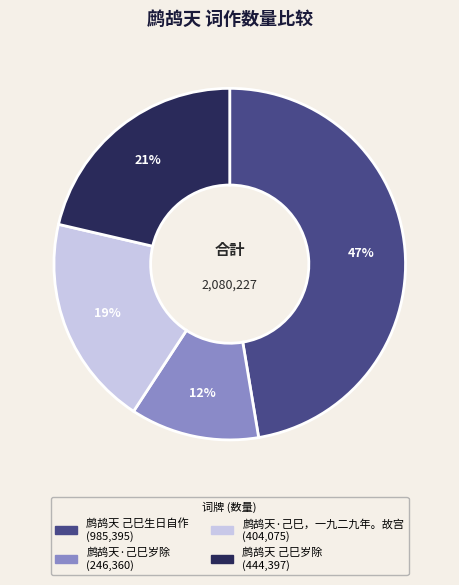

To the nearest percent, what is the average slice percentage?

25%